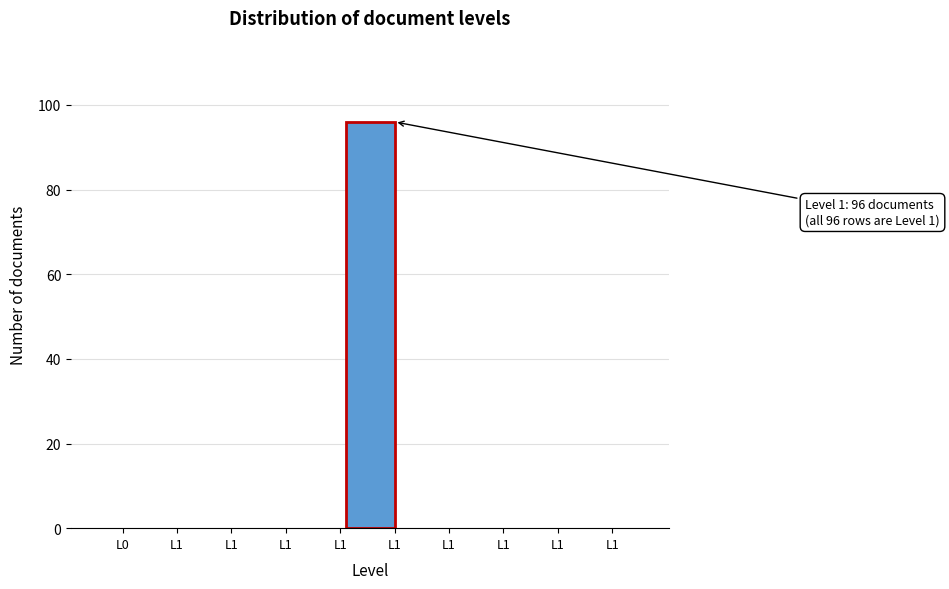

How many series are shown in this chart?

1